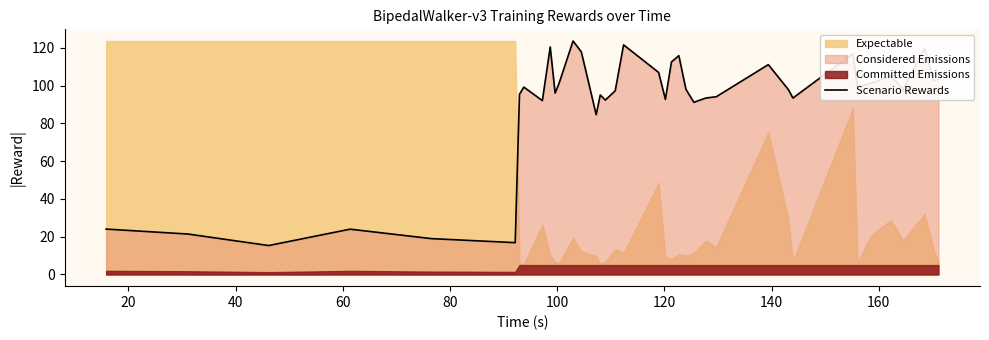

What is the lowest value of the Scenario Rewards series?

15.3